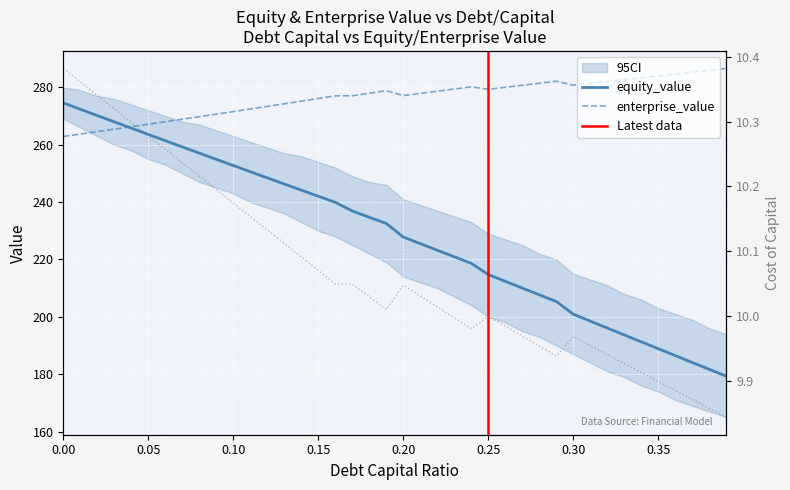

What is the lowest value of the enterprise_value series?

262.9